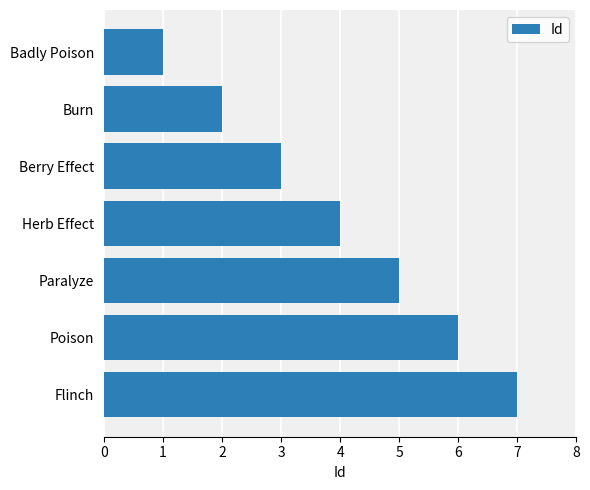

Count the number of categories in the chart.

7